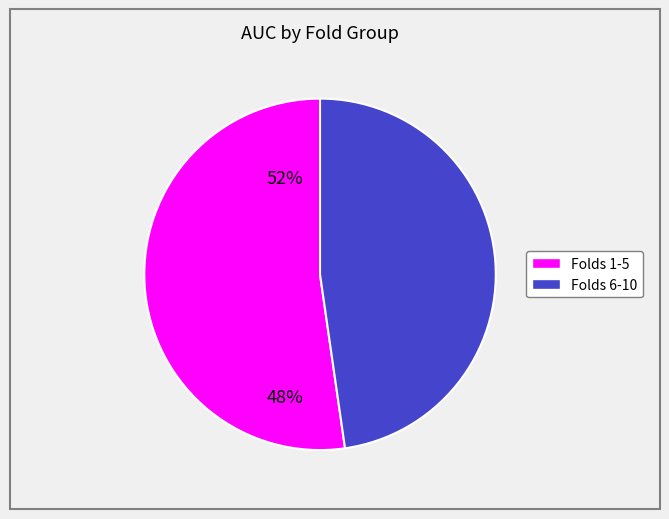

Does any single category account for the majority?

Yes